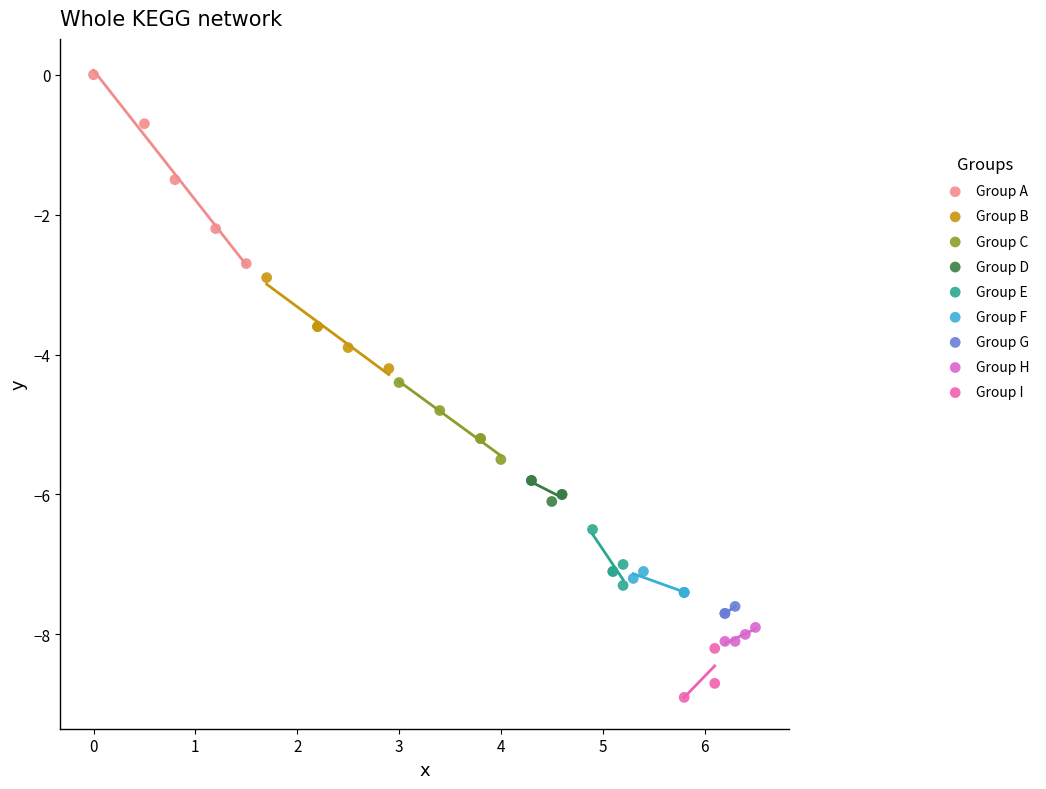

Which series has the largest Y range (max minus min)?

Group A